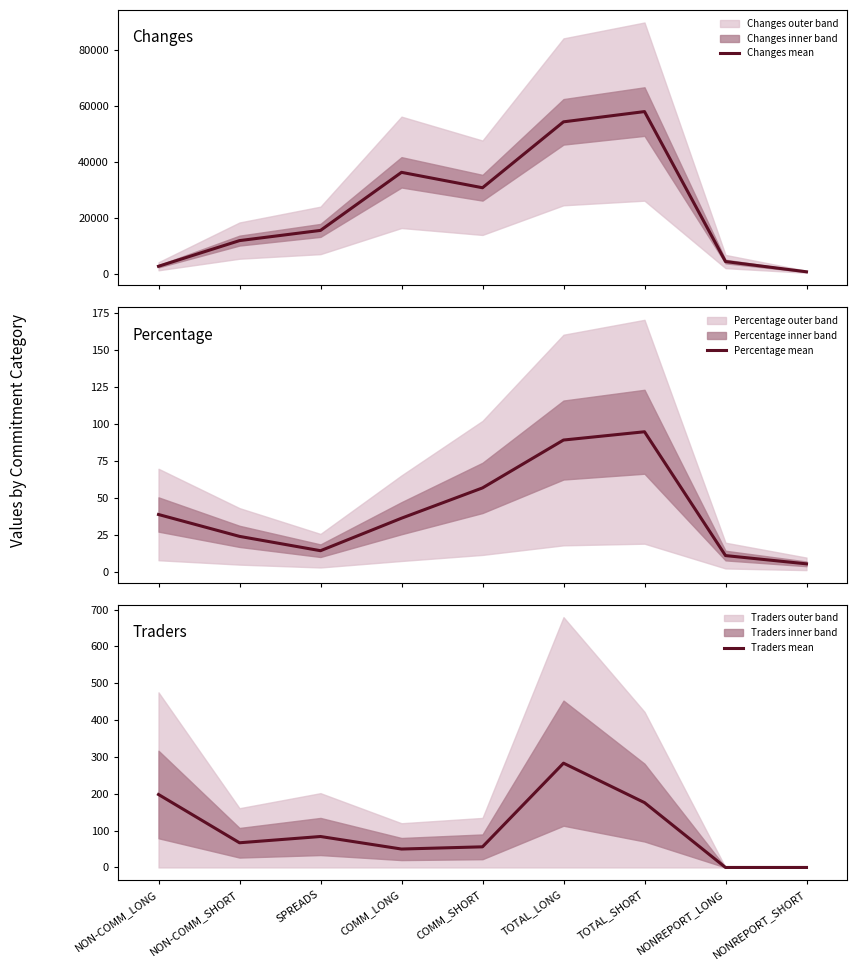

How many lines are shown in the chart?

3